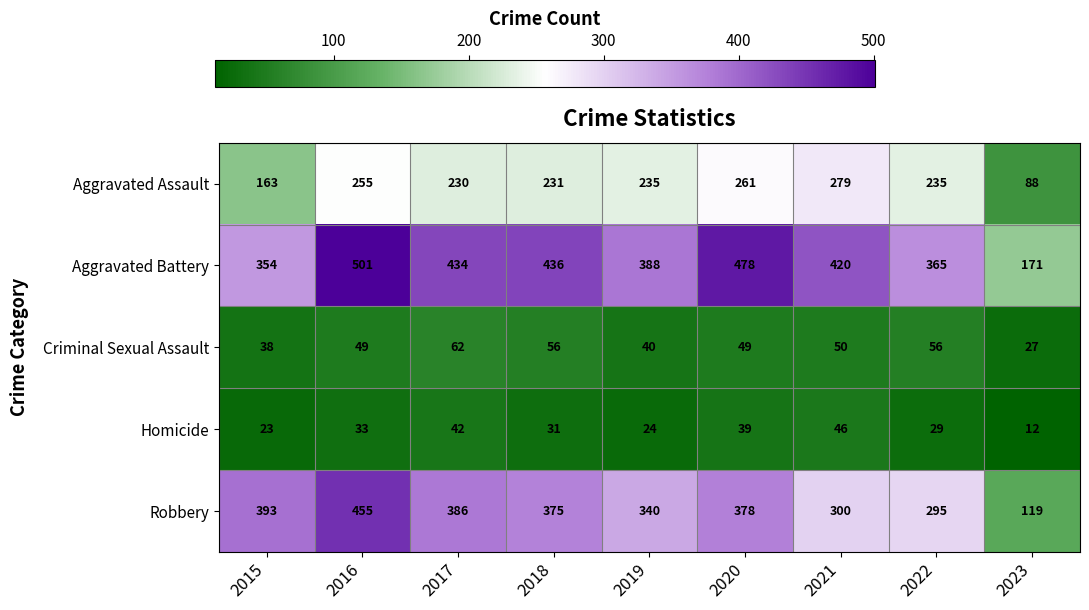

What is the sum of all Aggravated Assault values?

1977